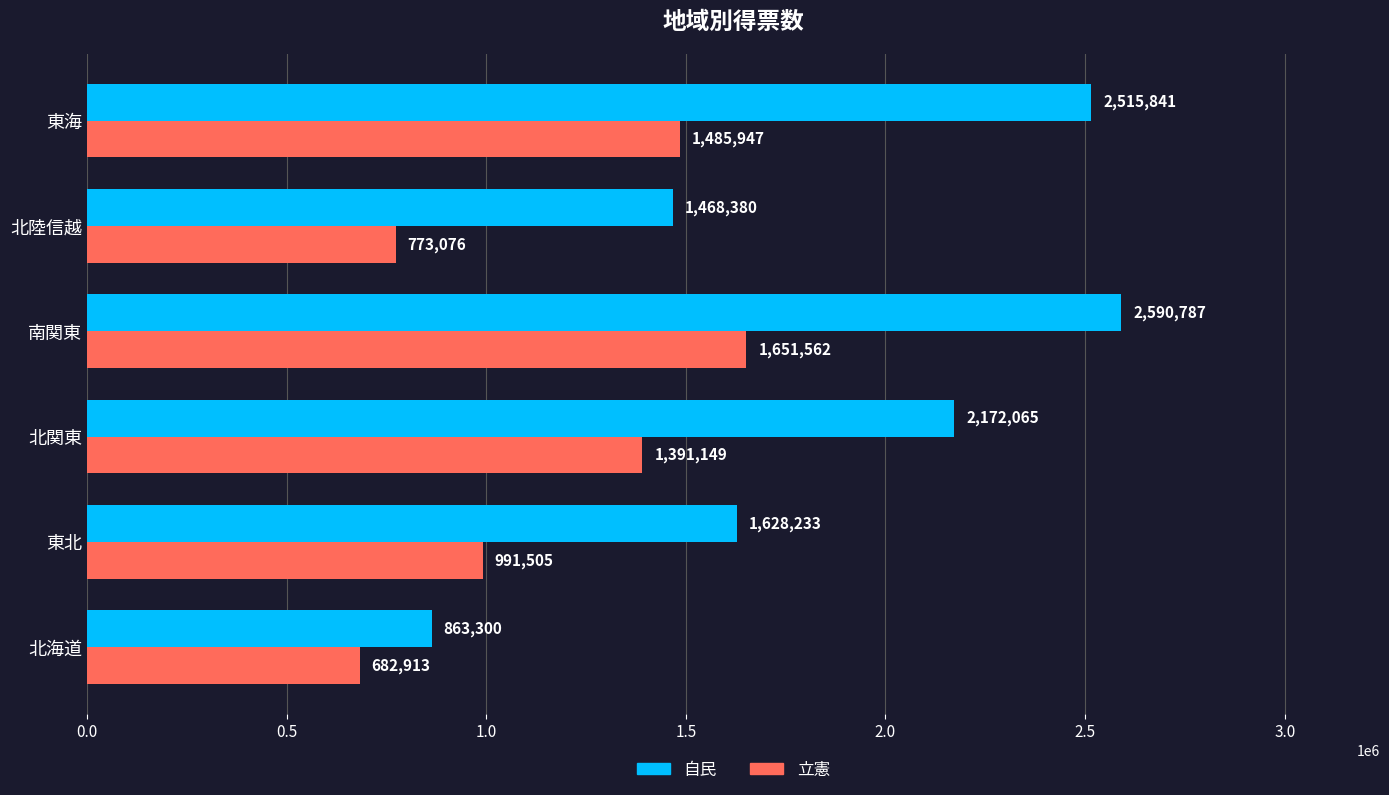

What is the difference between the maximum and minimum values in the 自民 series?

1727487